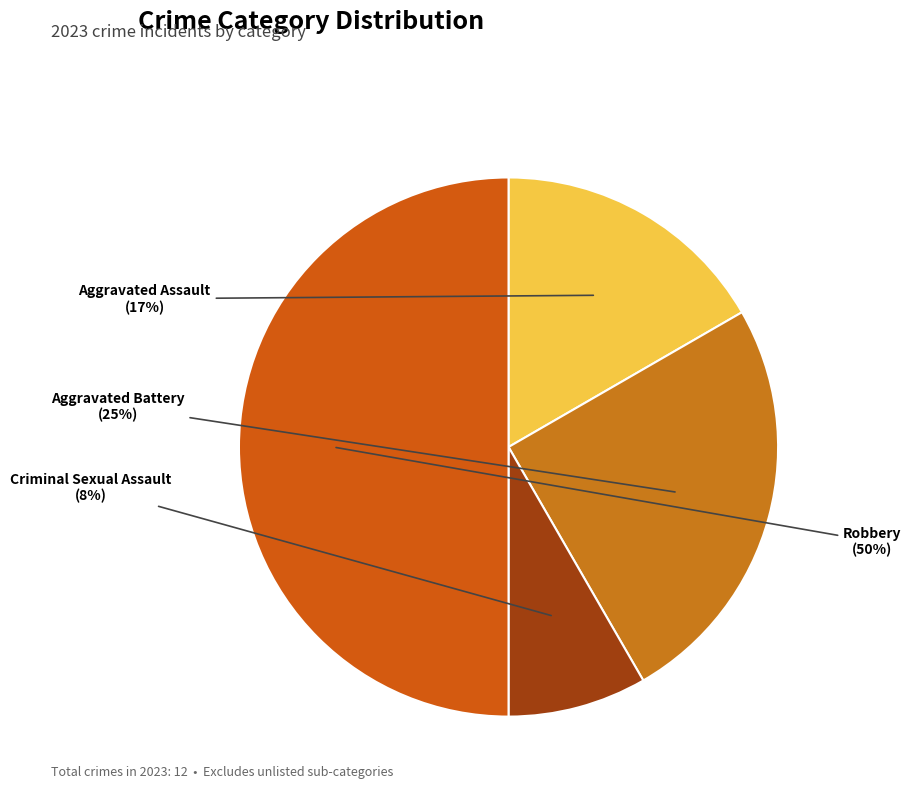

What is the ratio of the value at Aggravated Assault to the value at Aggravated Battery?

0.7